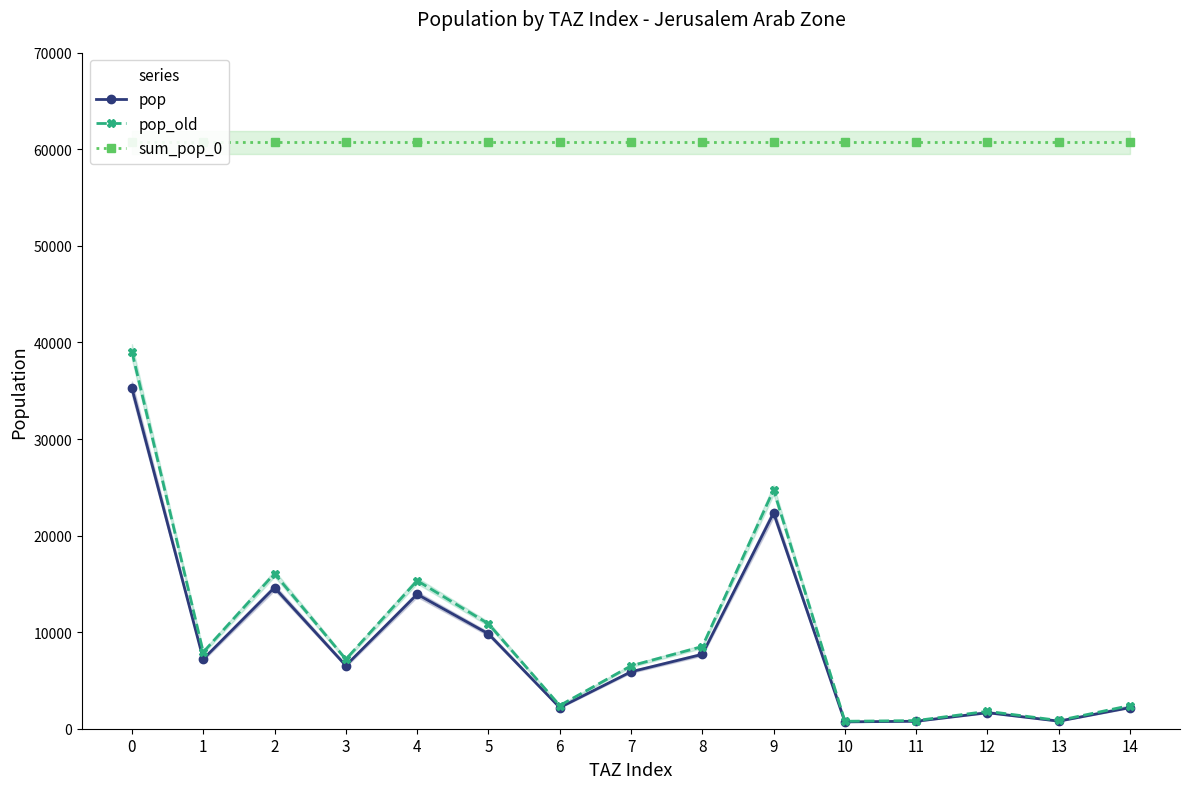

True or false: pop_old has a value of 2403.2 at 6.

True